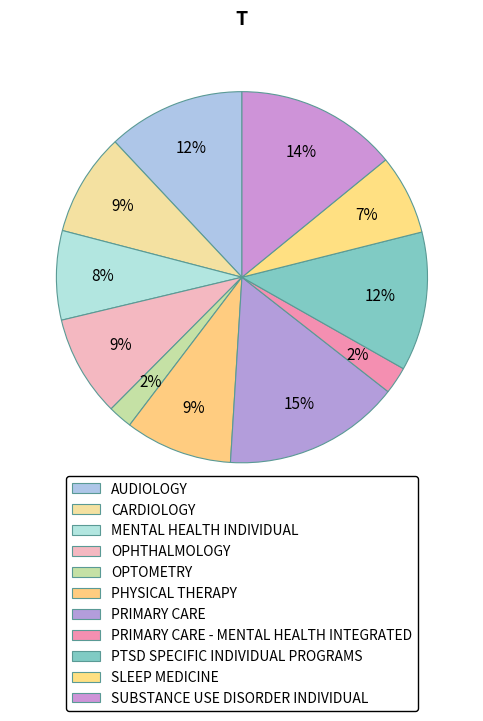

To the nearest percent, what percentage of the pie is PHYSICAL THERAPY?

9%